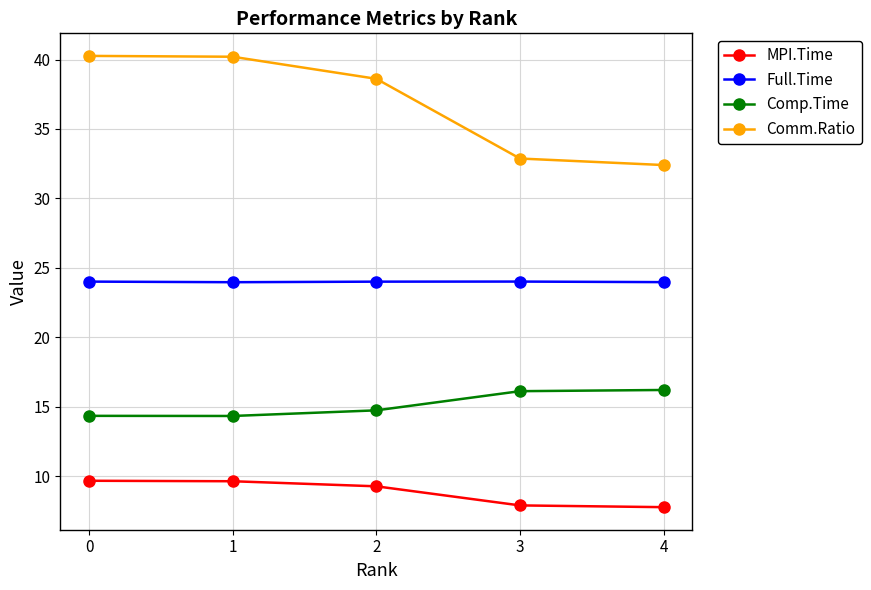

Between 2 and 4, which series saw the biggest shift?

Comm.Ratio